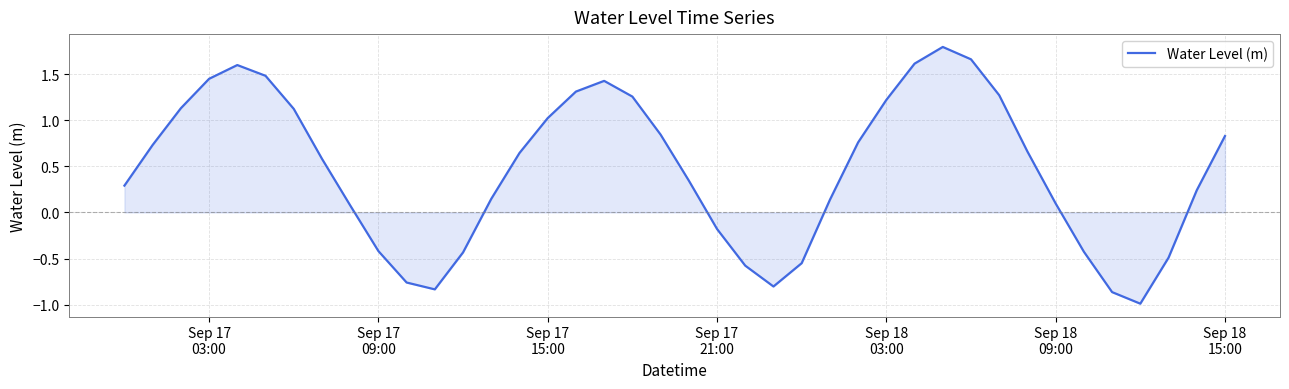

What is the greatest value displayed?

1.8